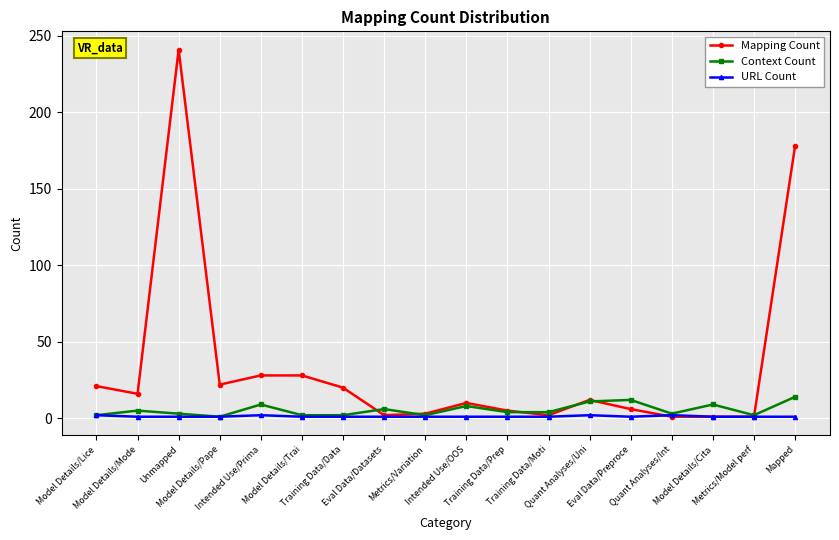

Rank the series by their maximum value, from lowest to highest.

URL Count, Context Count, Mapping Count